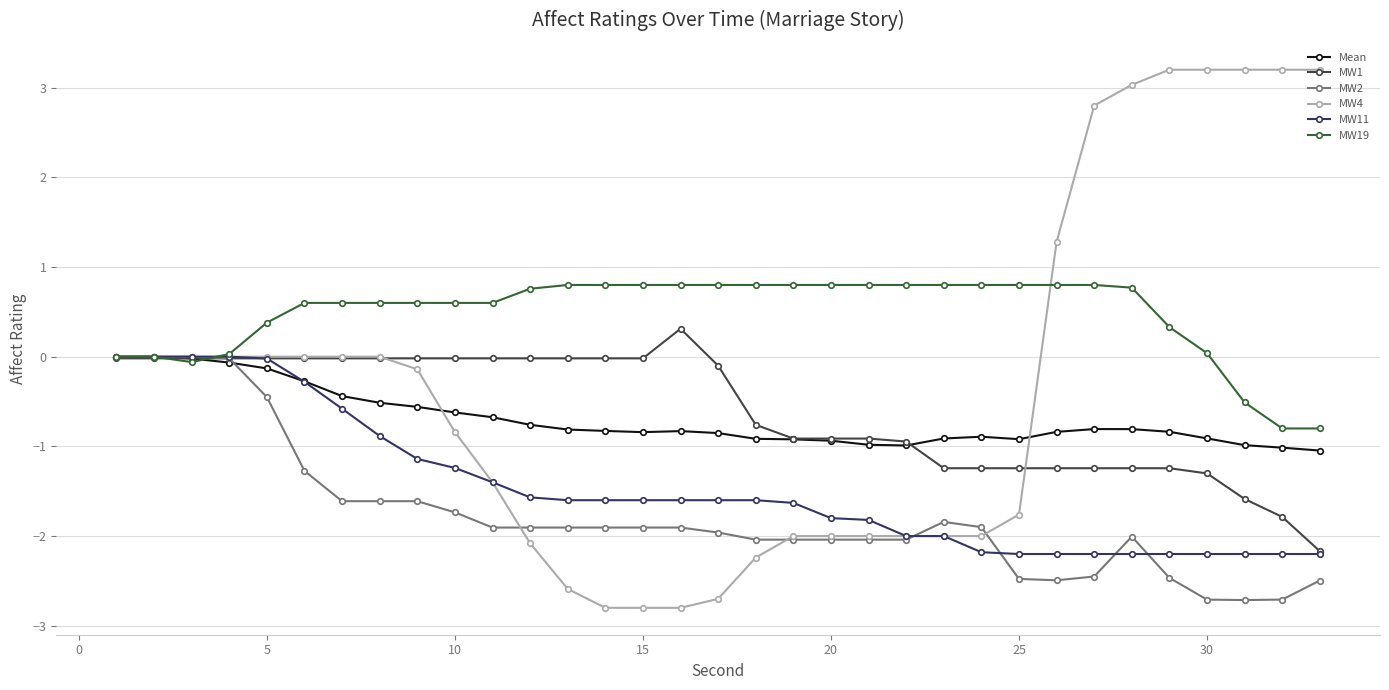

What is the maximum value shown in the chart?

3.2